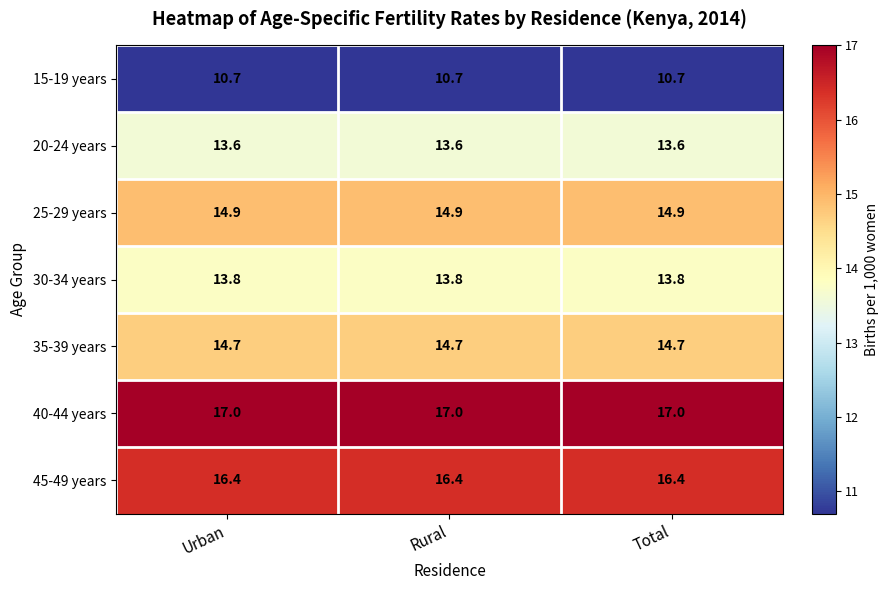

What is the smallest value displayed?

10.7